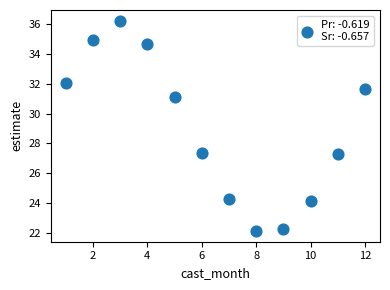

What is the average X value?

6.5